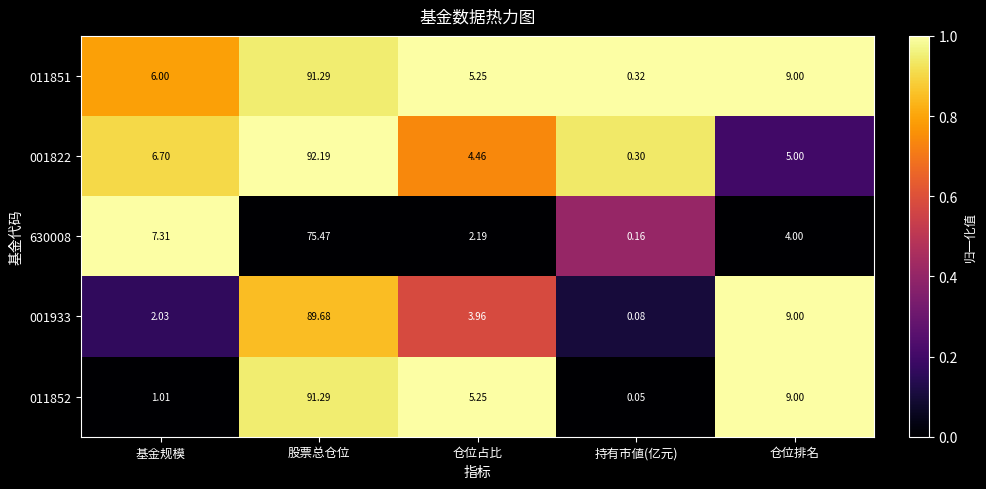

Which category has the lowest value across all series?

持有市値(亿元)